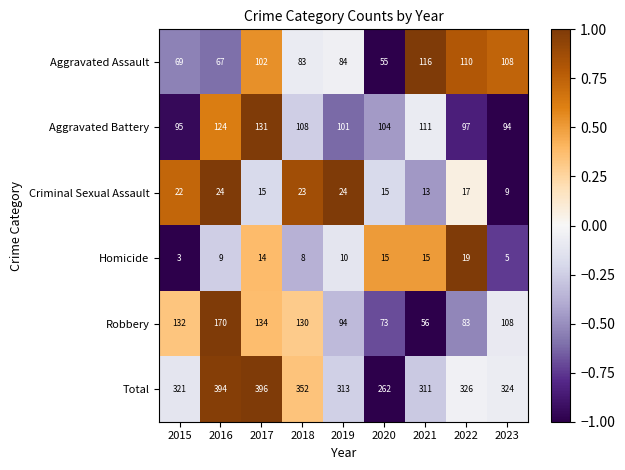

List the series in order of their peak value, highest first.

Total, Robbery, Aggravated Battery, Aggravated Assault, Criminal Sexual Assault, Homicide